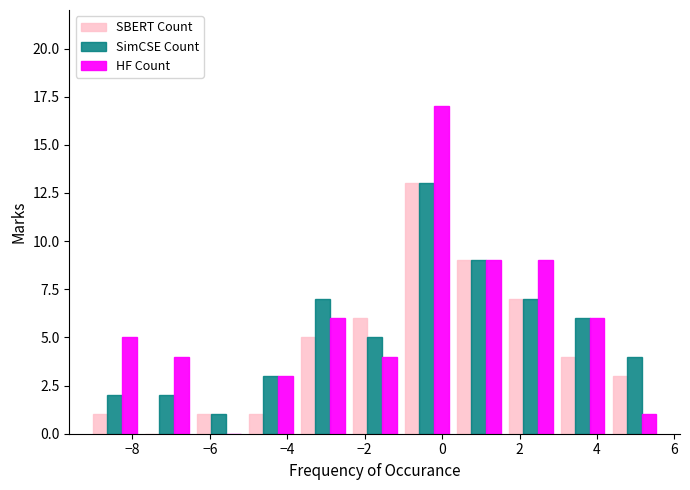

Reading left to right, list every range on the x-axis with the height of the bar of each series over it. Neither the bar edges nor the heights are printed on the chart, so give them approximately, as read against the axes.

-9.2 to -7.8: SBERT Count=1	SimCSE Count=2	HF Count=5
-7.8 to -6.4: SBERT Count=0	SimCSE Count=2	HF Count=4
-6.4 to -5.0: SBERT Count=1	SimCSE Count=1	HF Count=0
-5.0 to -3.8: SBERT Count=1	SimCSE Count=3	HF Count=3
-3.8 to -2.4: SBERT Count=5	SimCSE Count=7	HF Count=6
-2.4 to -1.0: SBERT Count=6	SimCSE Count=5	HF Count=4
-1.0 to 0.2: SBERT Count=13	SimCSE Count=13	HF Count=17
0.2 to 1.6: SBERT Count=9	SimCSE Count=9	HF Count=9
1.6 to 3.0: SBERT Count=7	SimCSE Count=7	HF Count=9
3.0 to 4.4: SBERT Count=4	SimCSE Count=6	HF Count=6
4.4 to 5.6: SBERT Count=3	SimCSE Count=4	HF Count=1